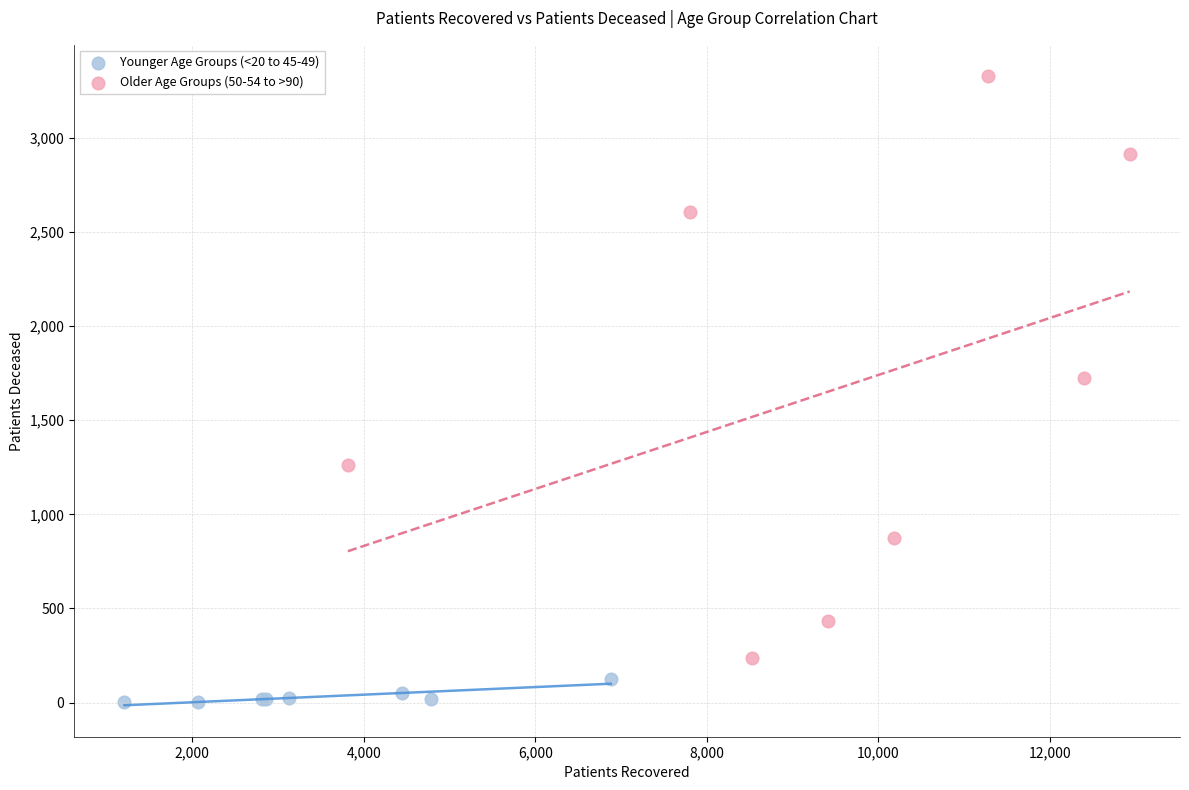

Which series has the widest spread of Y values?

Older Age Groups (50-54 to >90)